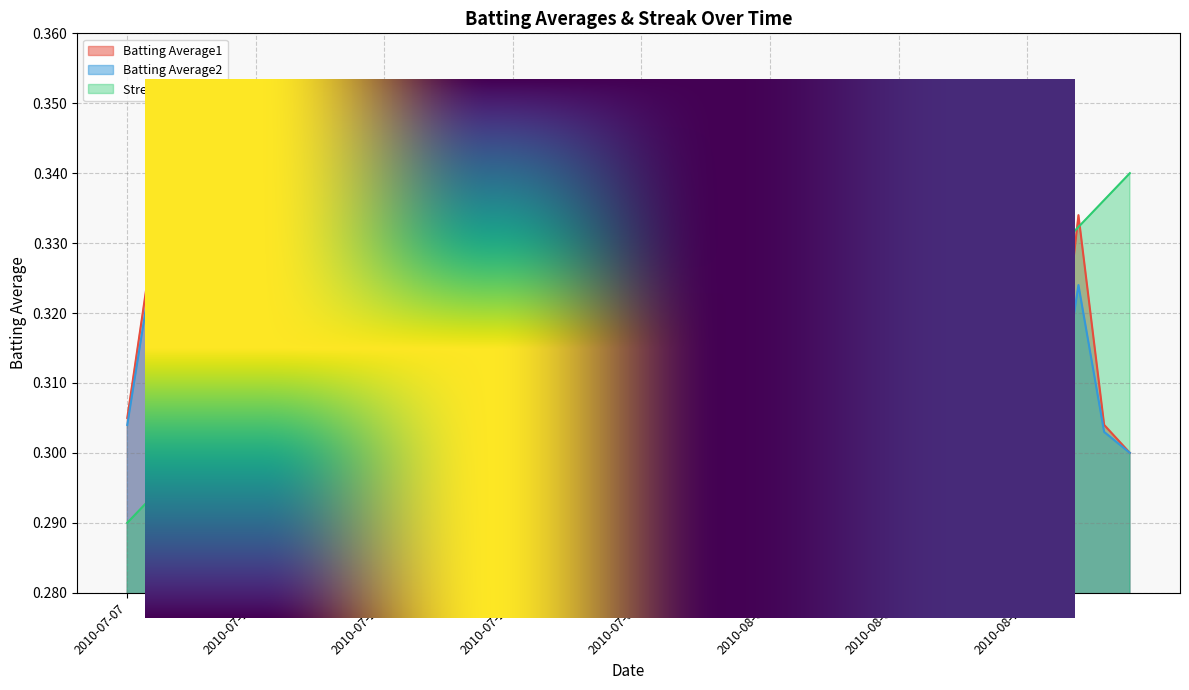

How many intersections are there between Streak and Batting Average2?

3